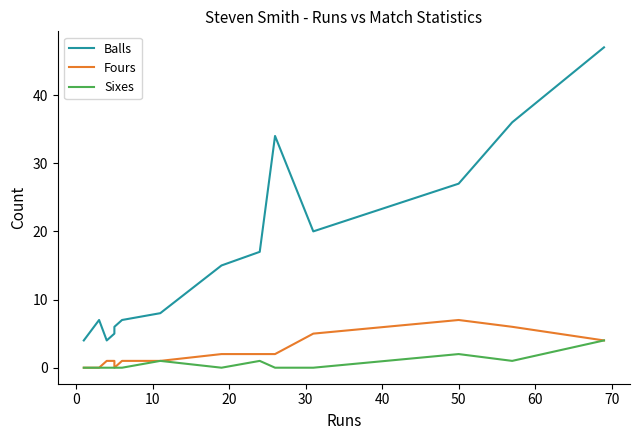

Is this an area chart (filled region under the line)?

No